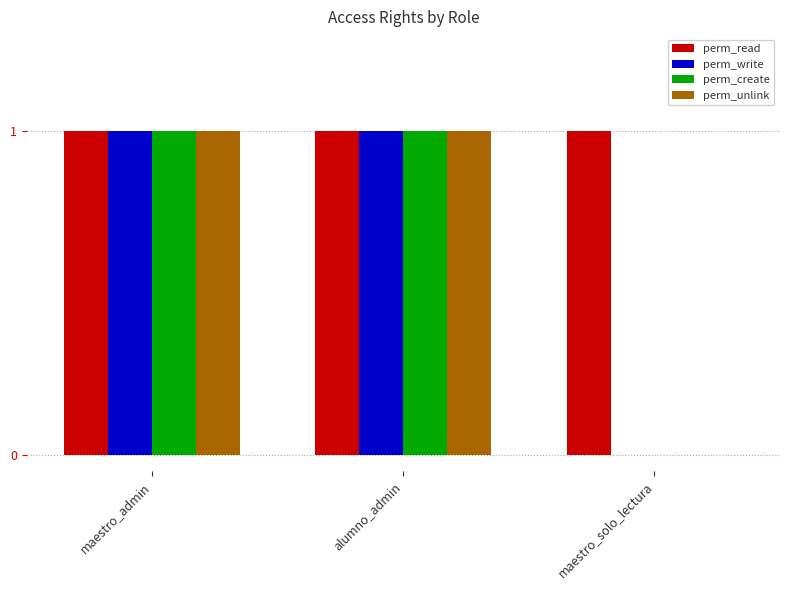

How many groups of bars are there?

3